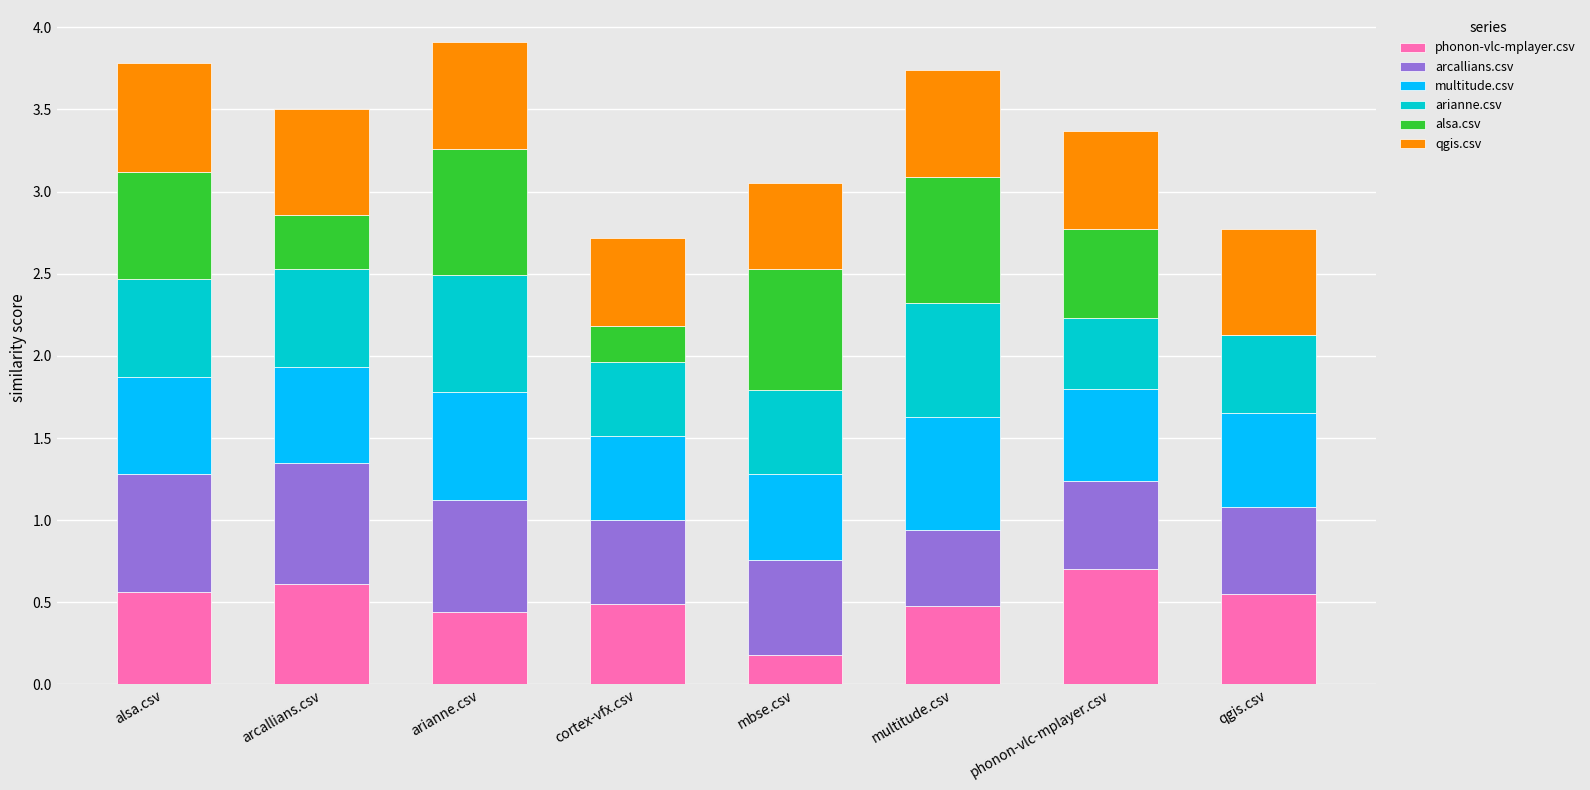

Which category has the highest value in the phonon-vlc-mplayer.csv series?

phonon-vlc-mplayer.csv